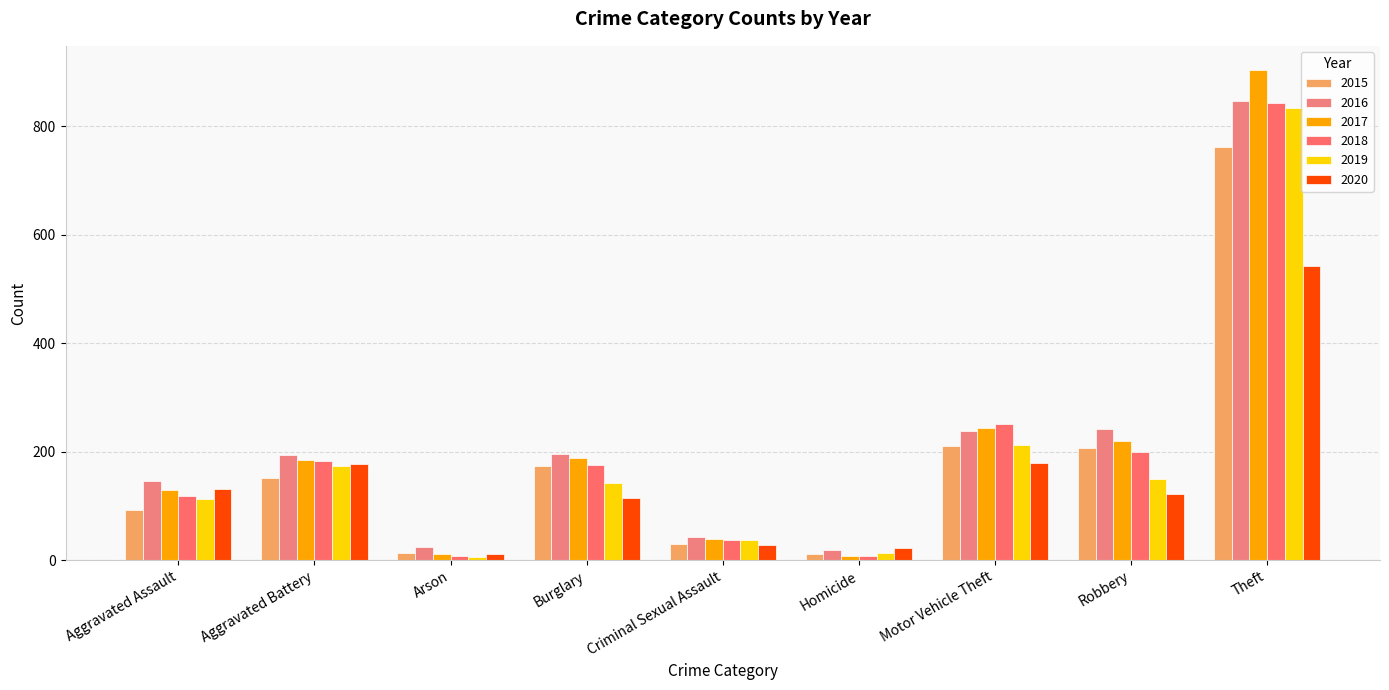

Reading right to left, extract all data points from this chart.

2015: 762	207	210	12	30	173	14	152	92
2016: 847	241	239	18	42	195	25	193	146
2017: 903	220	243	8	39	188	12	184	130
2018: 842	200	251	7	38	175	8	182	119
2019: 833	149	213	14	37	143	6	173	112
2020: 543	122	180	22	28	115	12	177	131